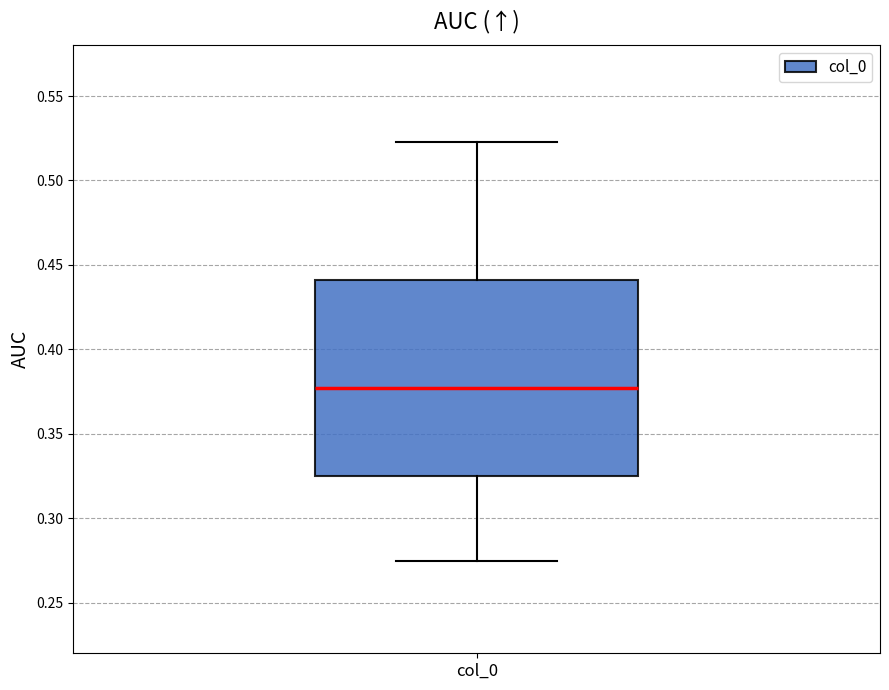

Where does the median line of the box for col_0 sit on the y-axis? The values are not printed on the chart, so give them approximately, as read against the axis.

0.375